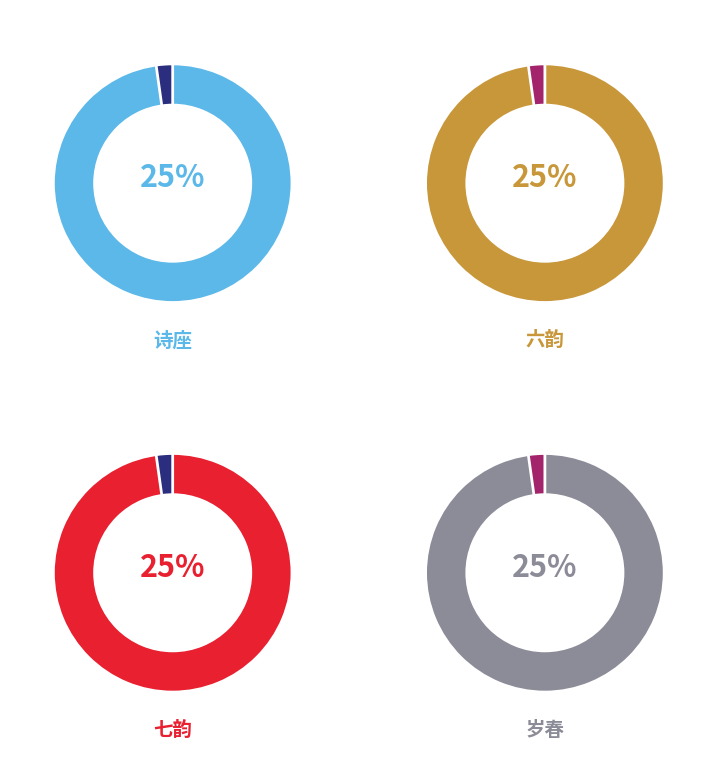

To the nearest percent, what portion does 七夕宴玄圃各赋五韵诗座 represent?

25%